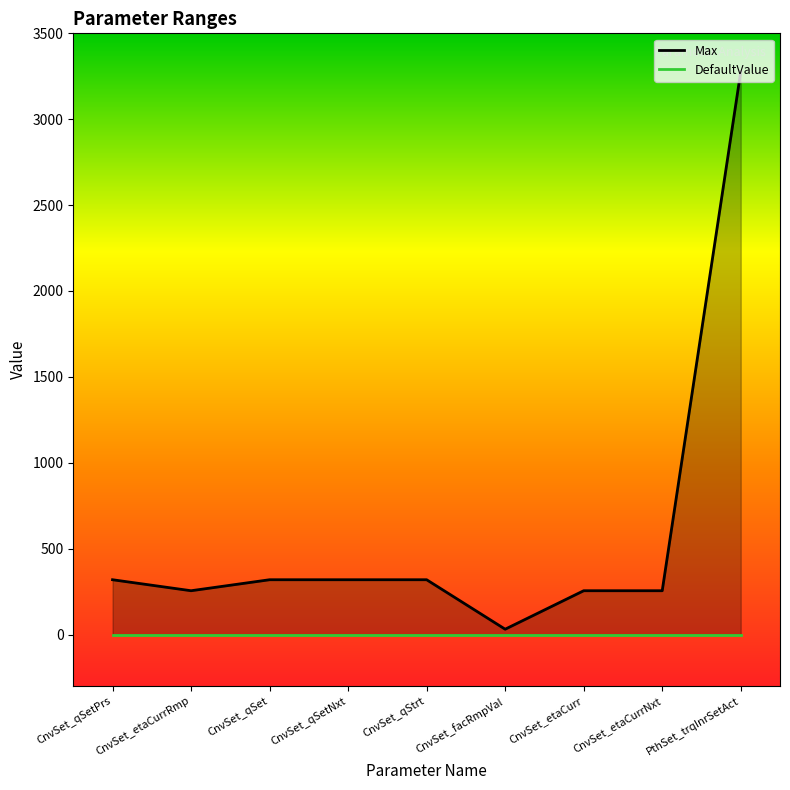

At how many categories does at least one series exceed 2801?

1